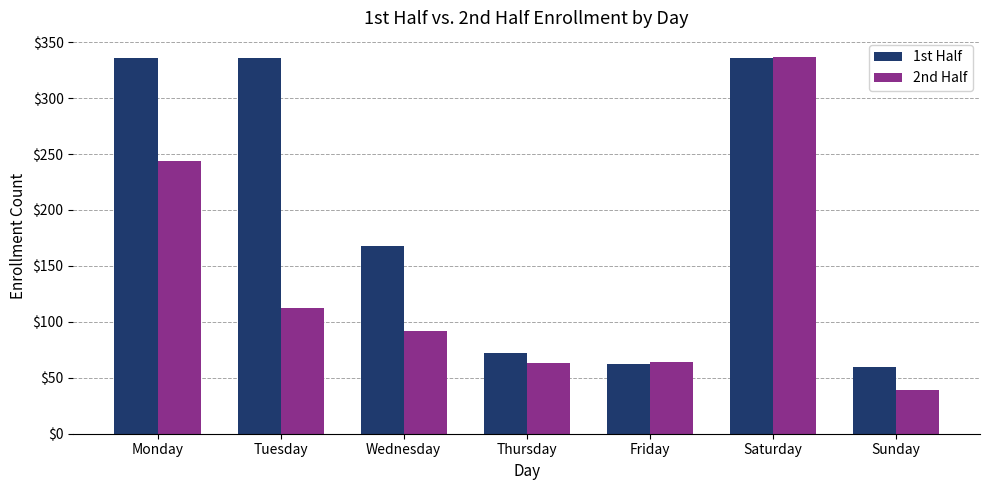

Where is 1st Half nearest to the value 198?

Wednesday